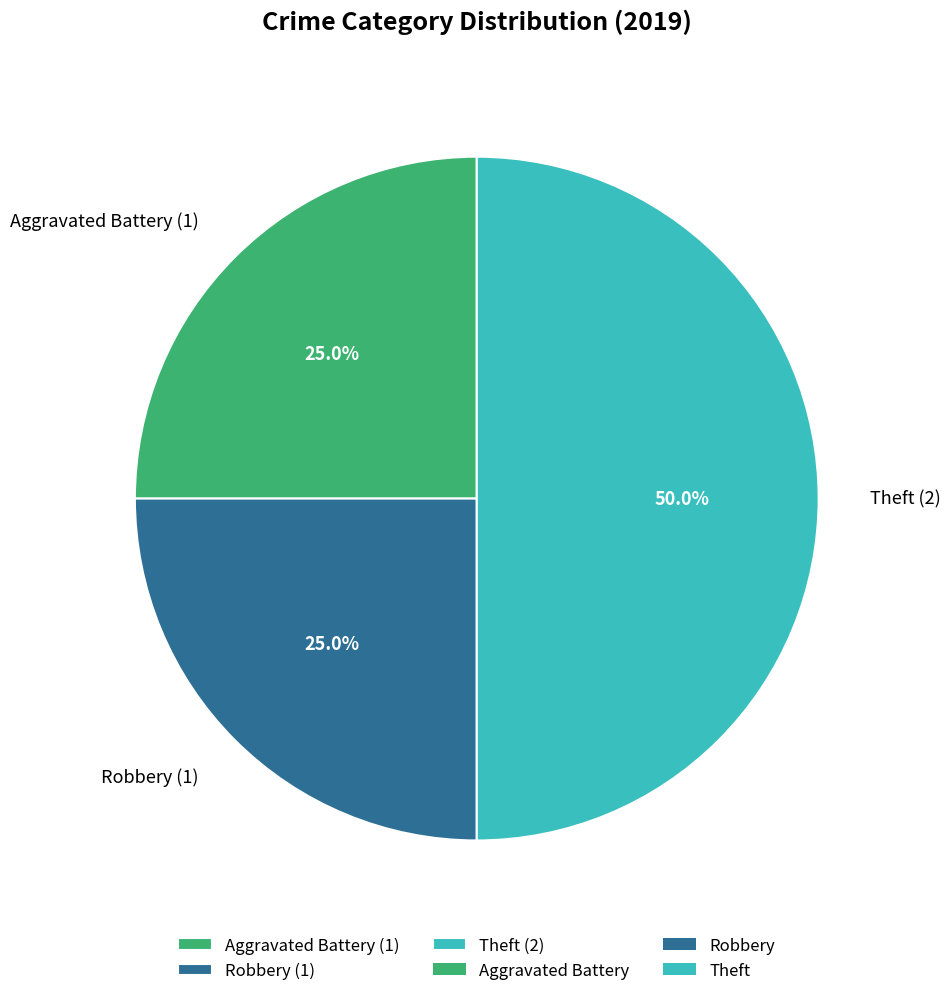

To the nearest percent, what is the combined percentage of Robbery and Theft?

75%